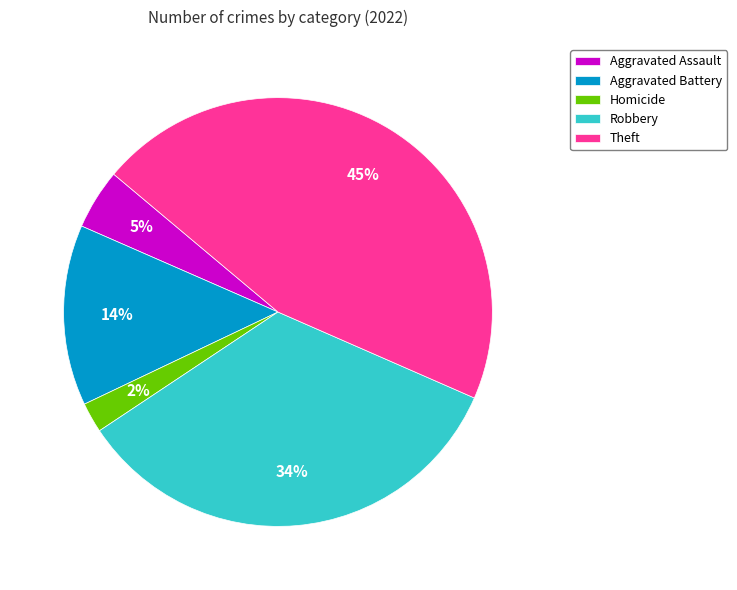

To the nearest percent, what is the average slice percentage?

20%